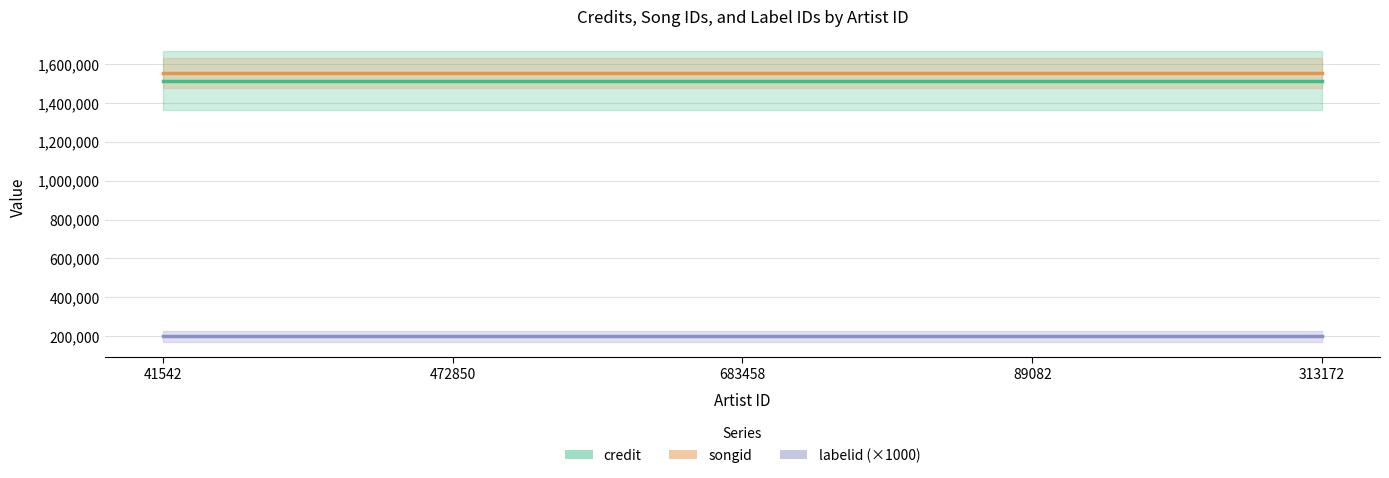

True or false: labelid (×1000) and credit intersect in this chart.

False